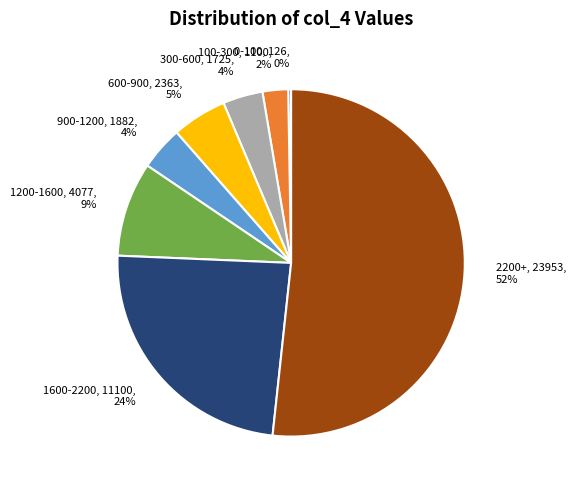

To the nearest percent, what is the combined percentage of 900-1200, 1882, 4% and 300-600, 1725, 4%?

8%